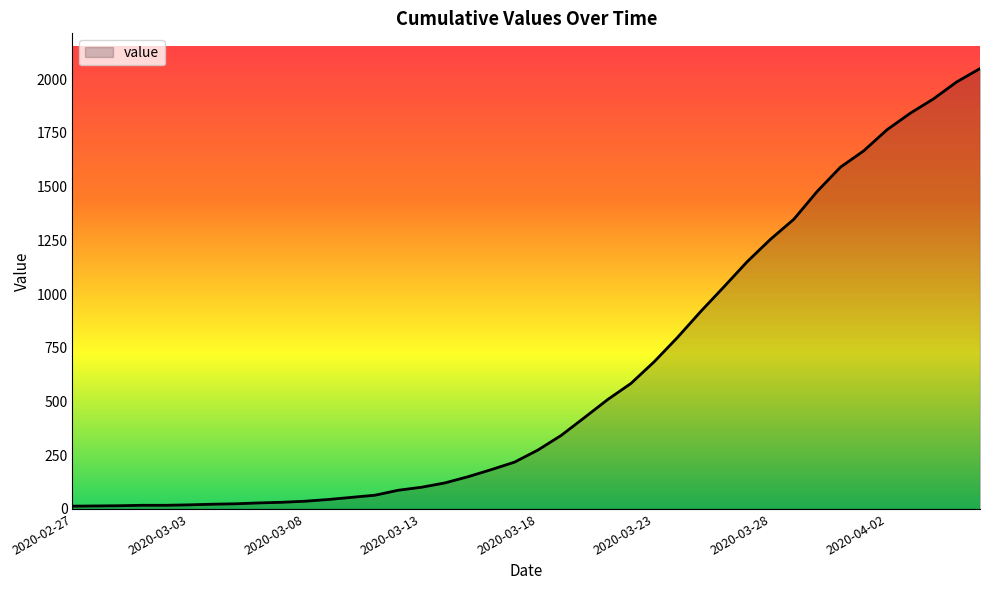

What is the greatest value displayed?

2049